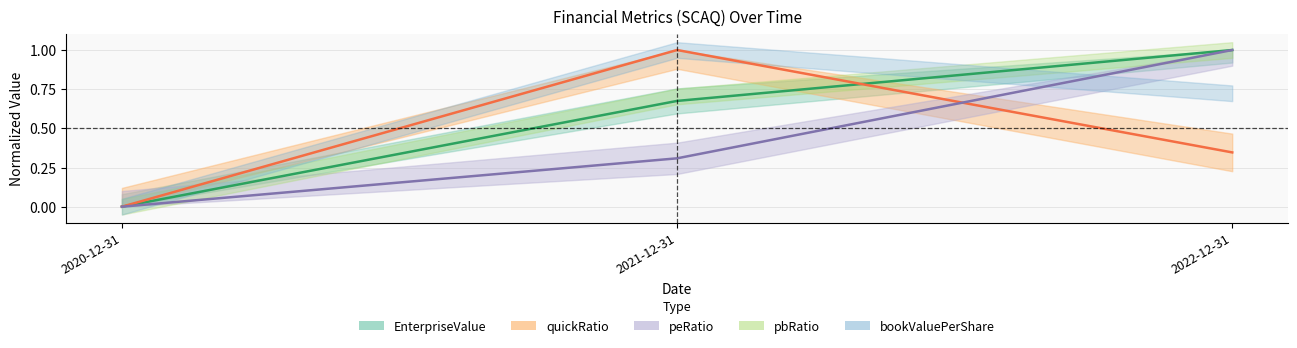

How many lines are shown in the chart?

3